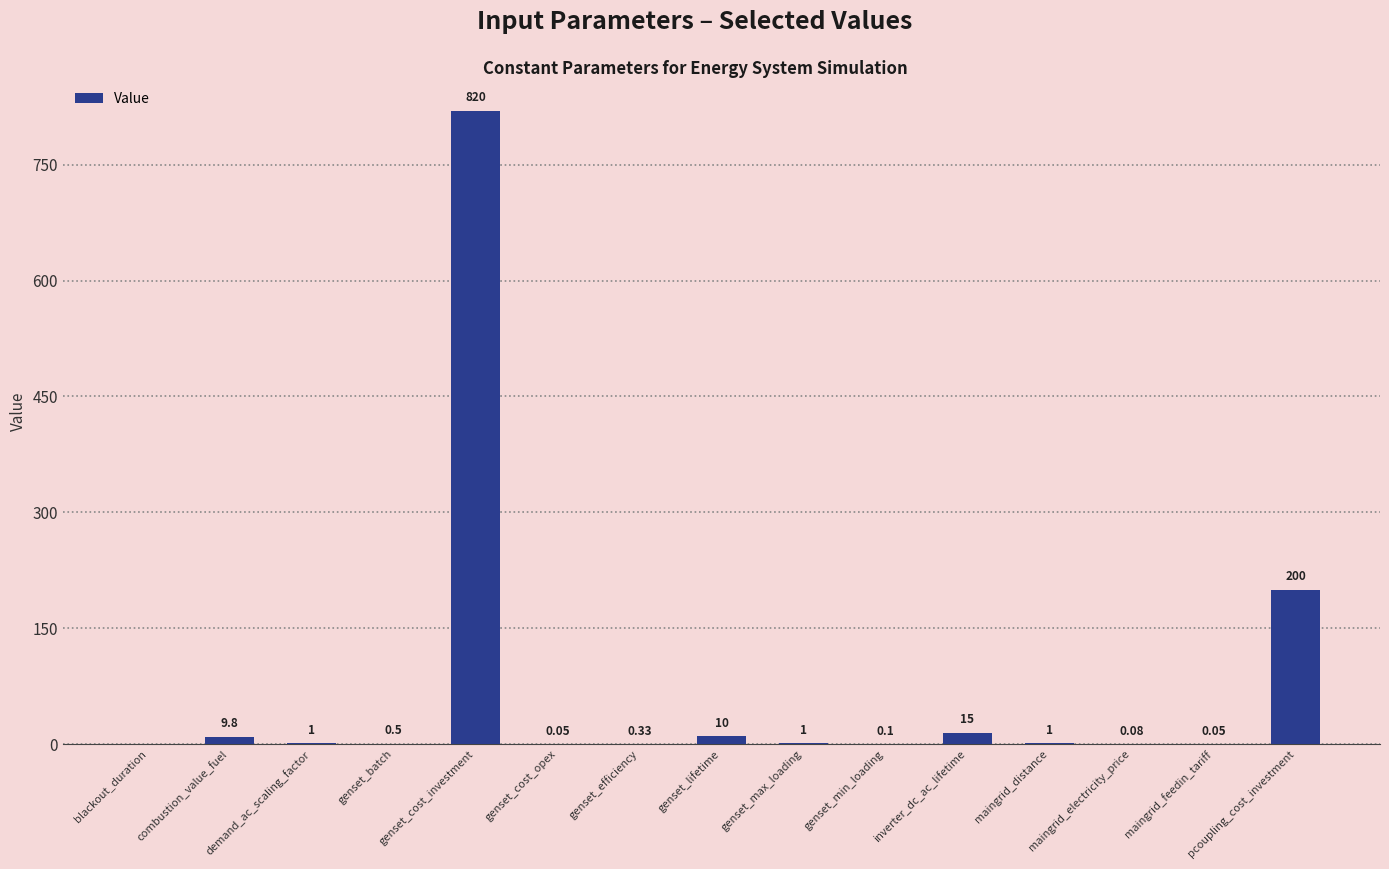

What is the change in value from blackout_duration to genset_max_loading?

+1.0